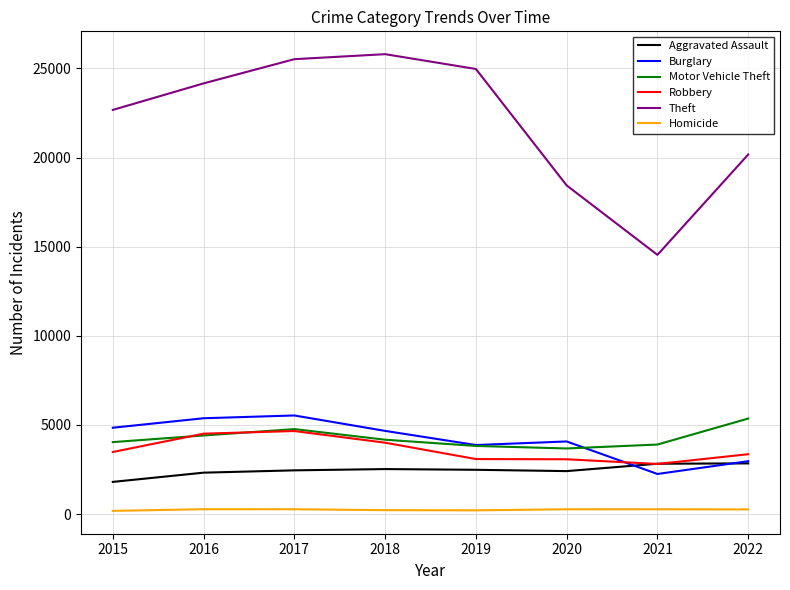

What is the sum of all Theft values?

176261